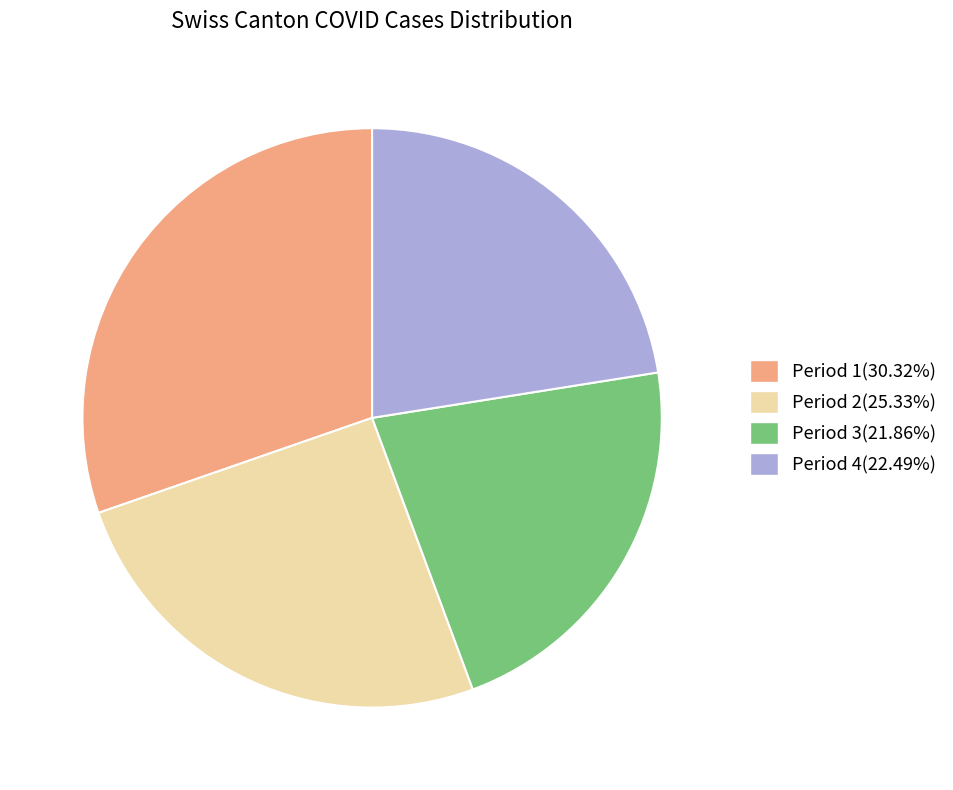

Is the sum of Period 1(30.32%) and Period 4(22.49%) greater than half?

Yes